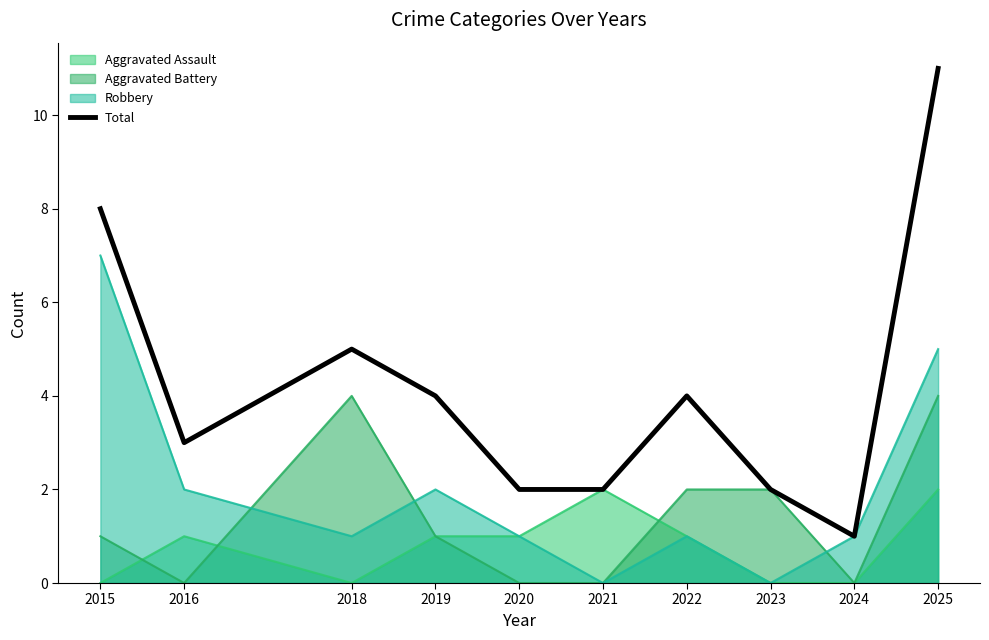

What is the difference between the values at 2020 and 2024?

1